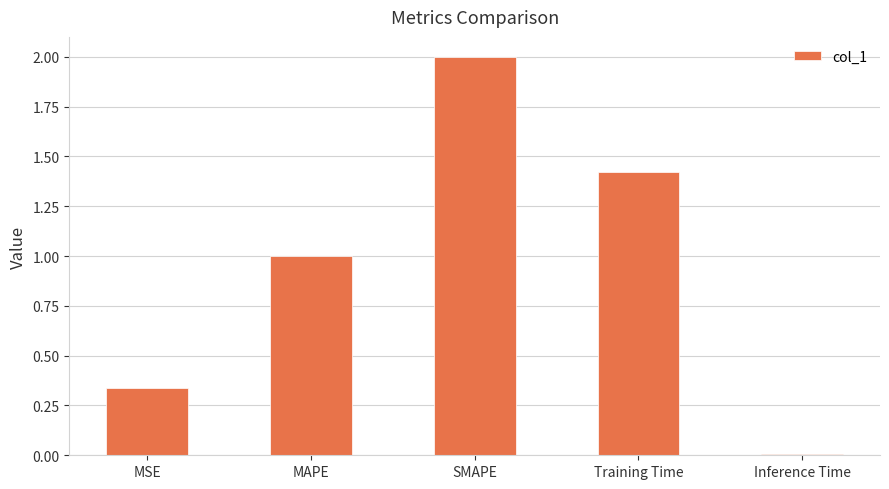

What is the ratio of the value at MSE to the value at SMAPE?

0.2